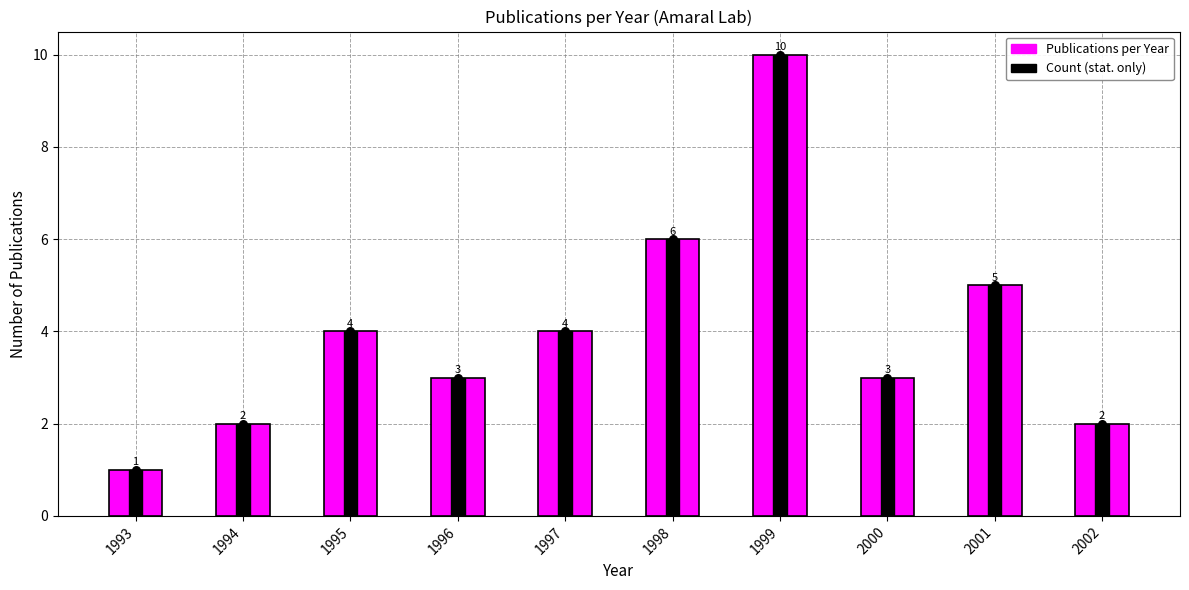

At which category is the sum across all series the highest?

1999